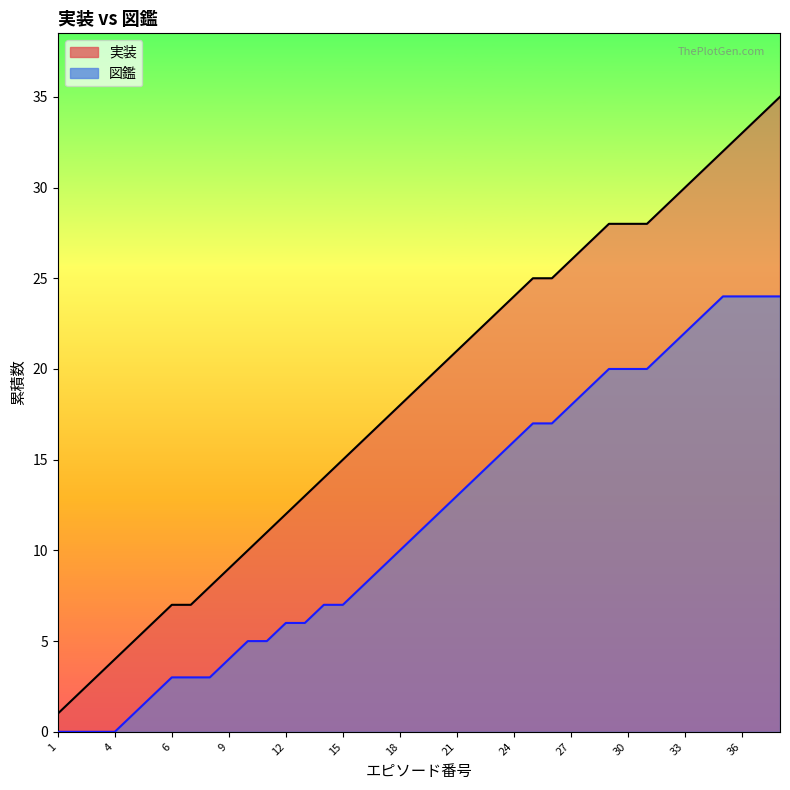

What is the spread (max minus min) of values at 25?

8